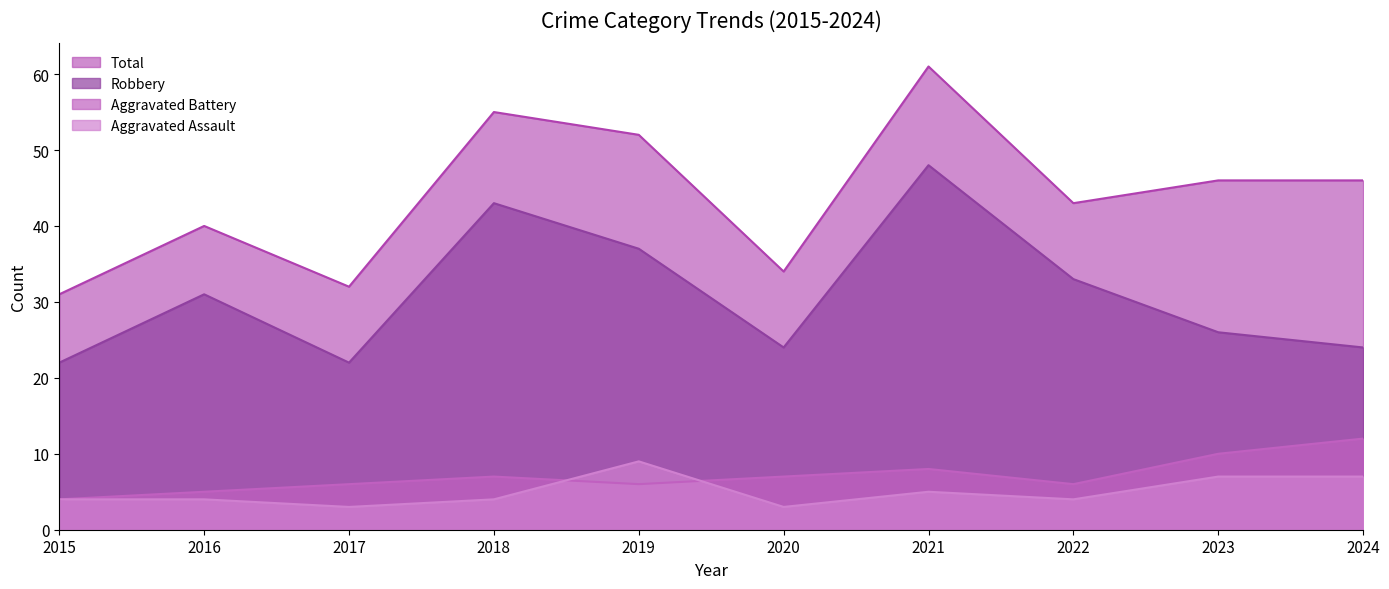

How many interior local valleys does the Total series have?

3